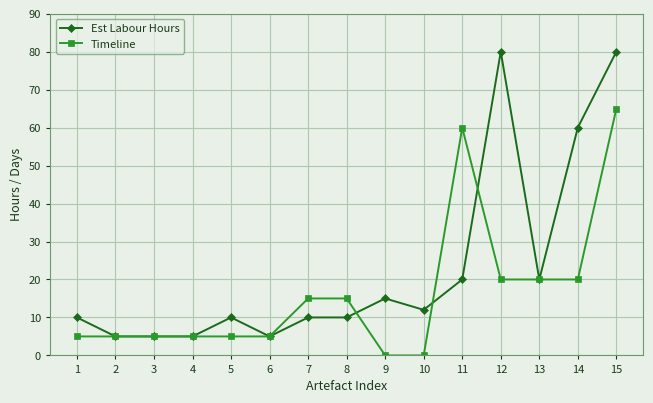

Is it true that Est Labour Hours equals 8 at 4?

False